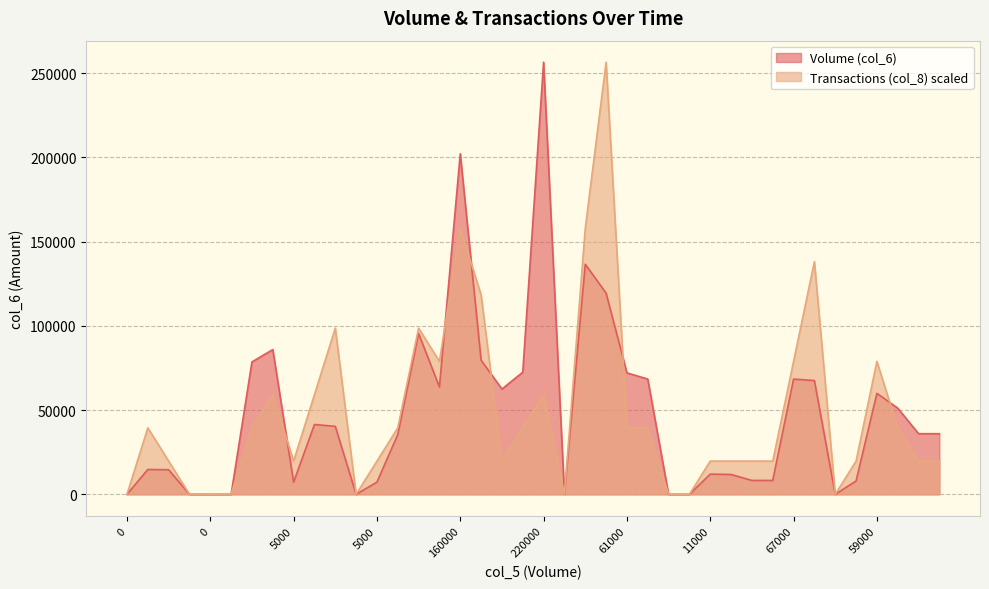

Where do Transactions (col_8) and Volume (col_6) first cross each other?

60000 and 5000